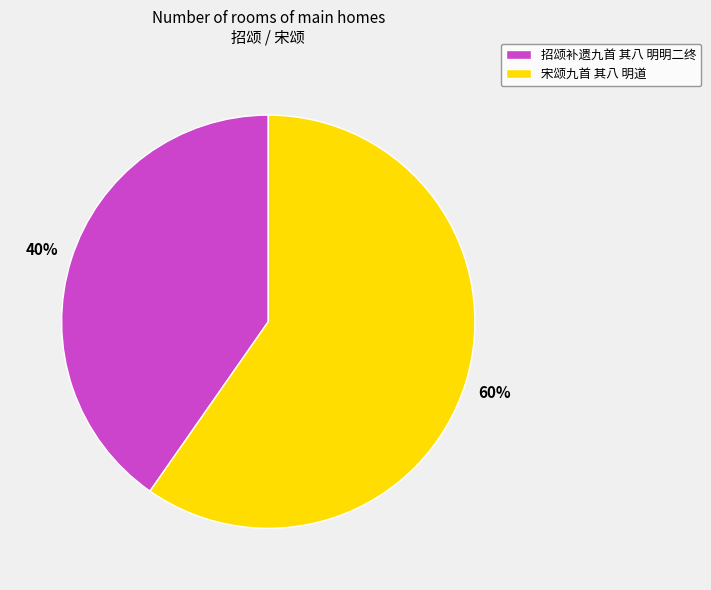

Which has a higher value, 招颂补遗九首 其八 明明二终 or 宋颂九首 其八 明道?

宋颂九首 其八 明道